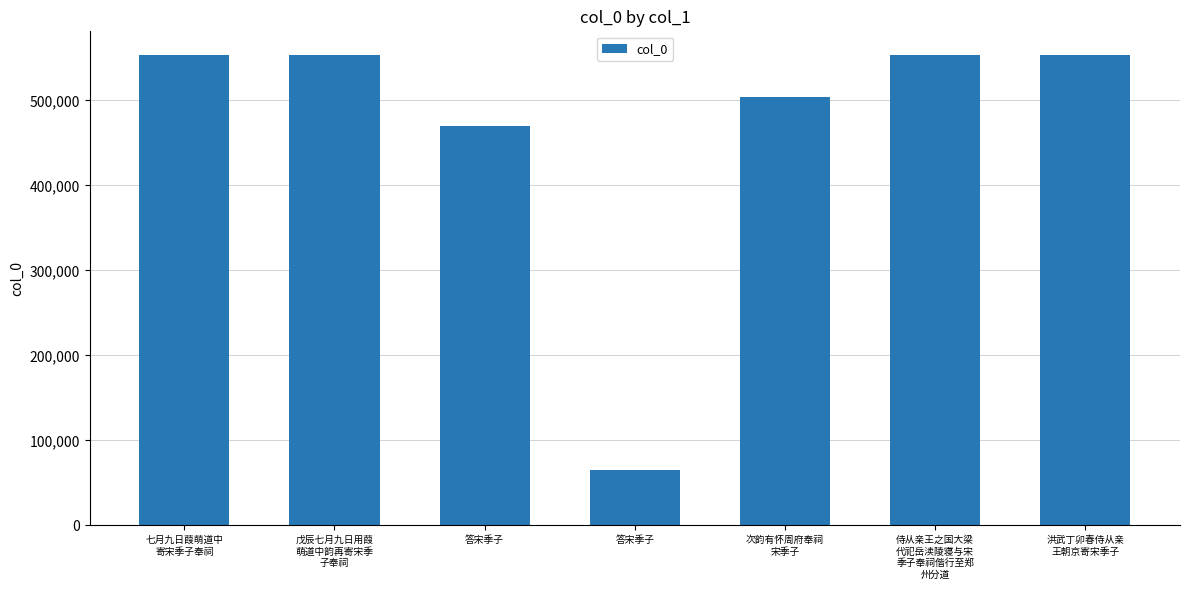

What is the difference between the maximum and minimum values?

488506